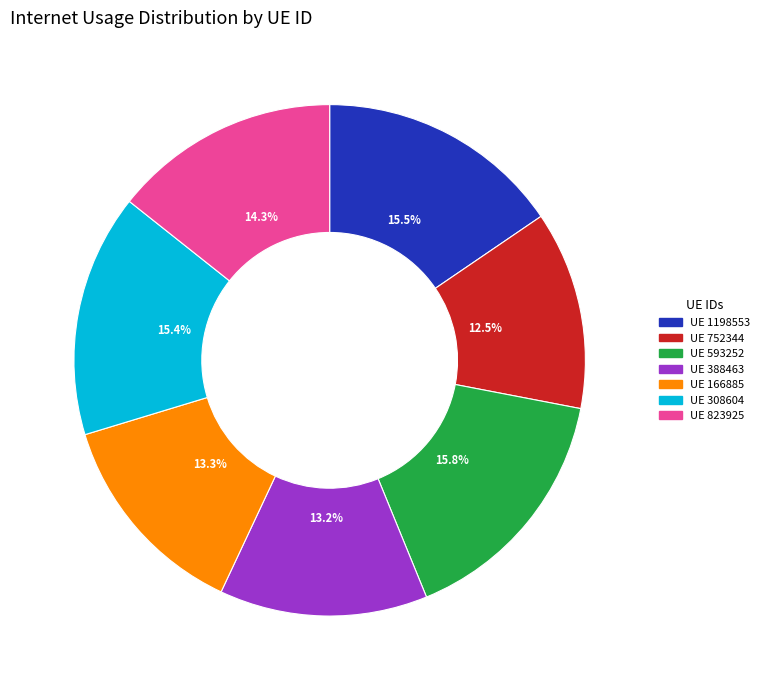

Is there any slice that represents more than half of the pie?

No